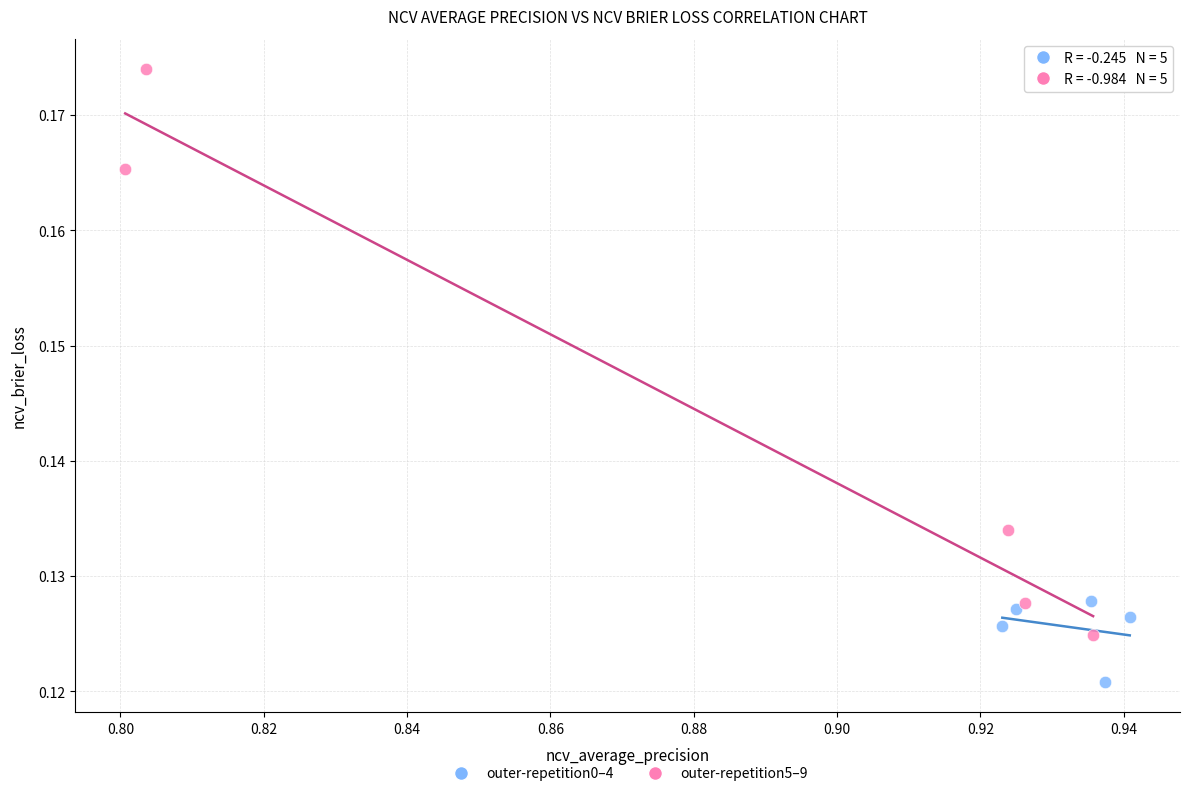

Which series reaches the minimum Y coordinate?

outer-repetition0–4